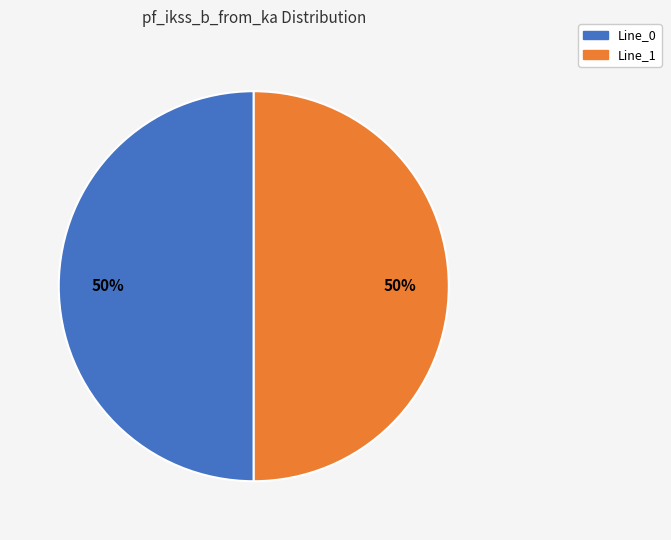

Count the number of slices in the pie.

2